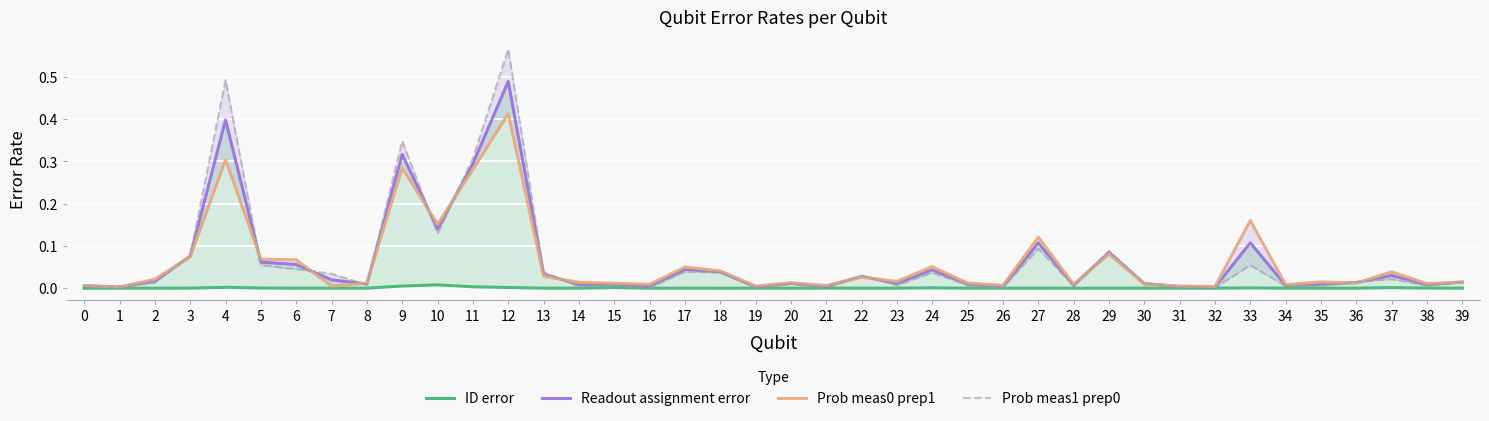

How many lines are shown in the chart?

4